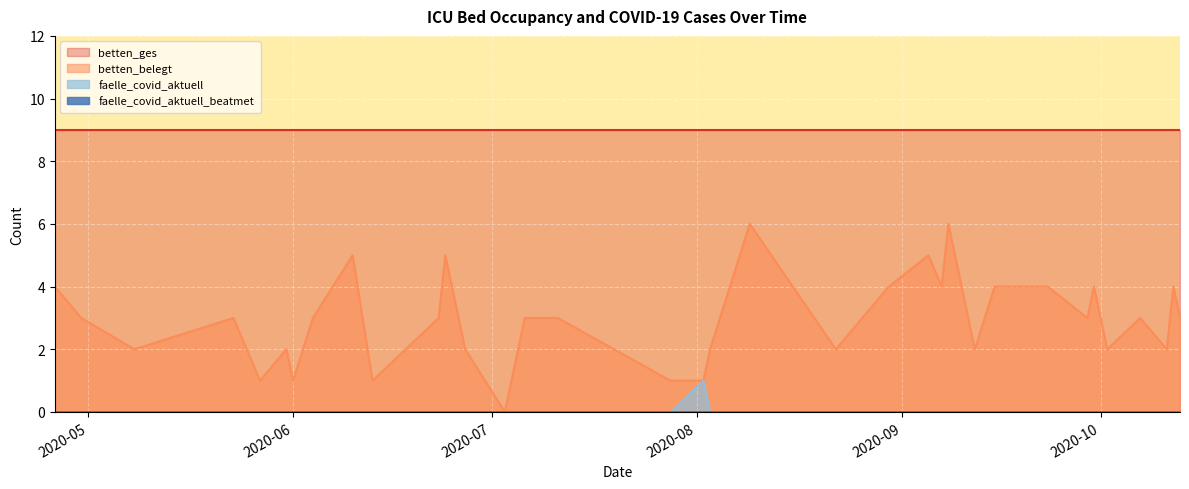

True or false: betten_belegt and faelle_covid_aktuell intersect in this chart.

False